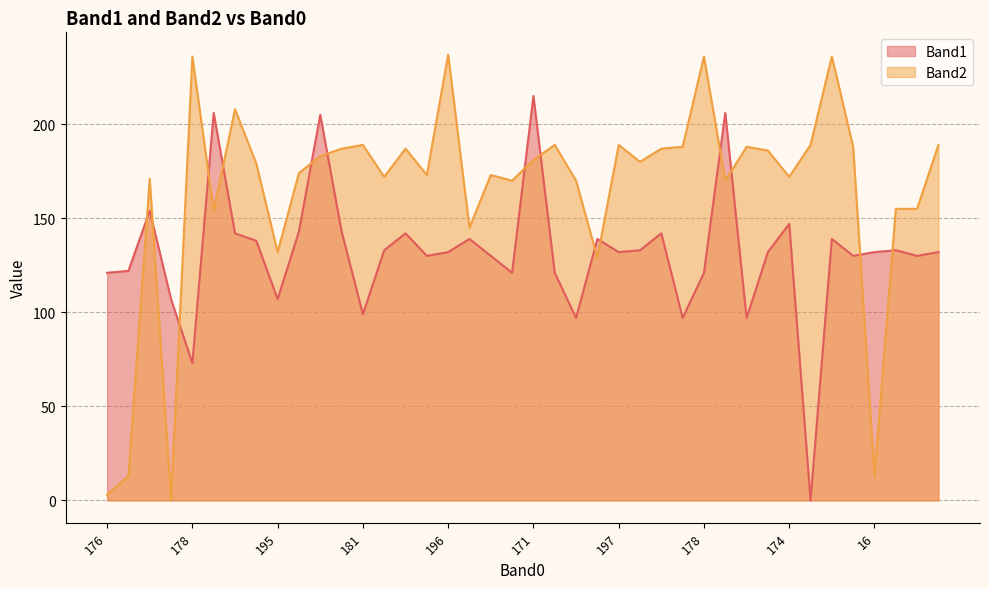

True or false: Band1_line has more than 2 points higher than both neighbors.

True